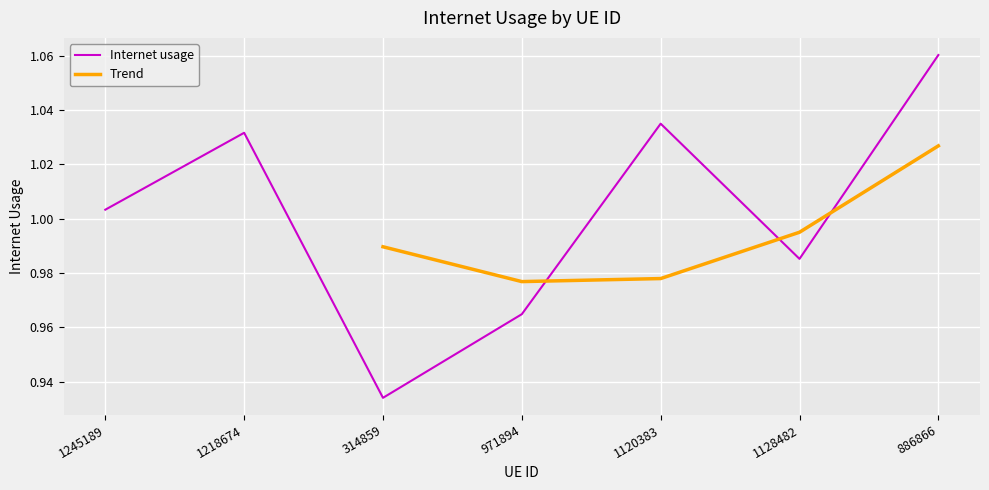

Rank the categories by value from lowest to highest.

314859, 971894, 1128482, 1245189, 1218674, 1120383, 886866